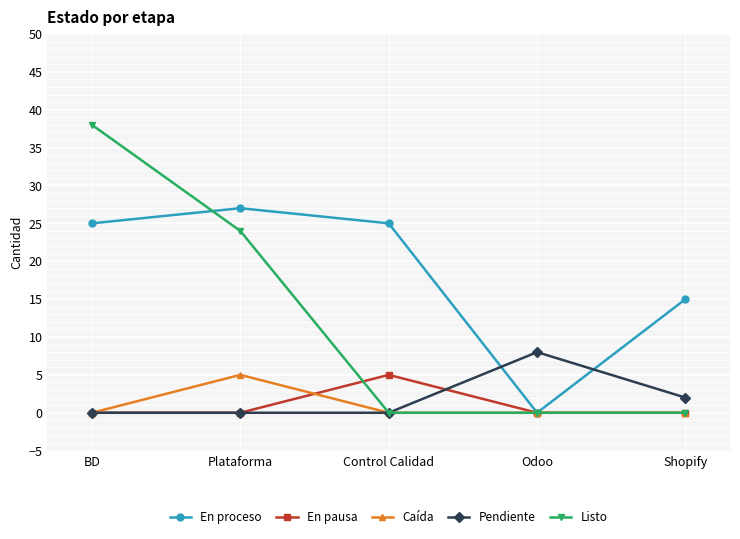

What is the greatest value displayed?

38